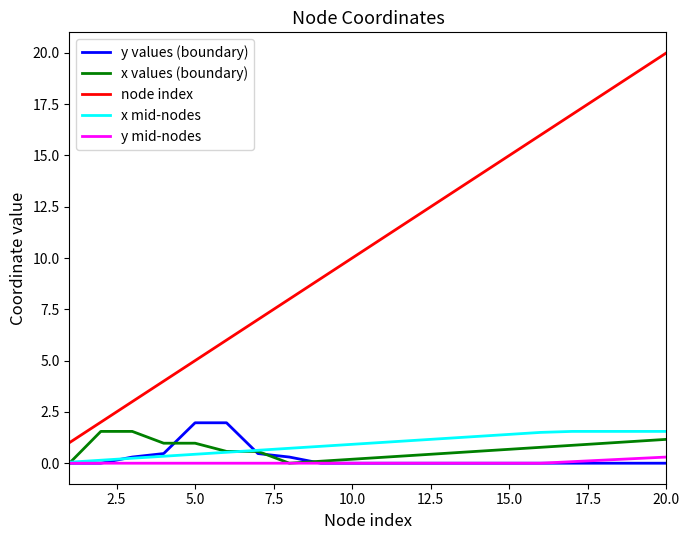

How many series are shown in this chart?

5